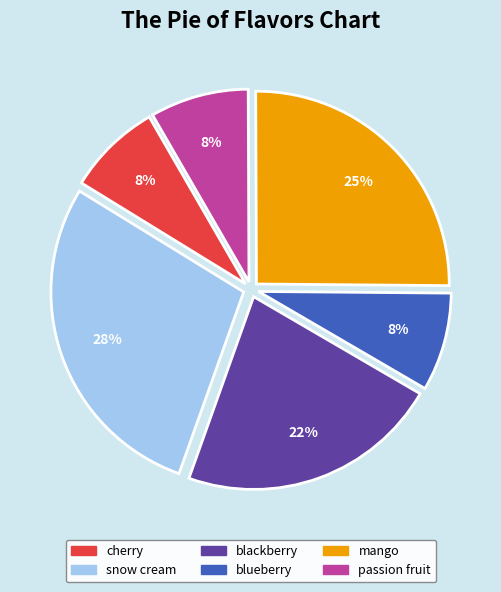

True or false: mango accounts for 25% of the total.

True